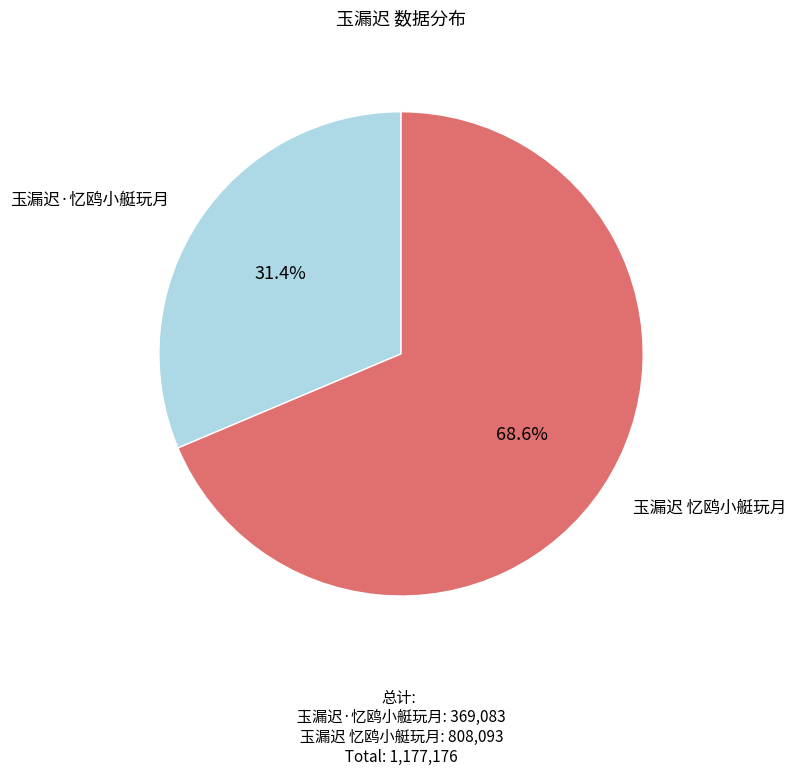

To the nearest percent, what is the difference between the largest and smallest slice percentages?

37%